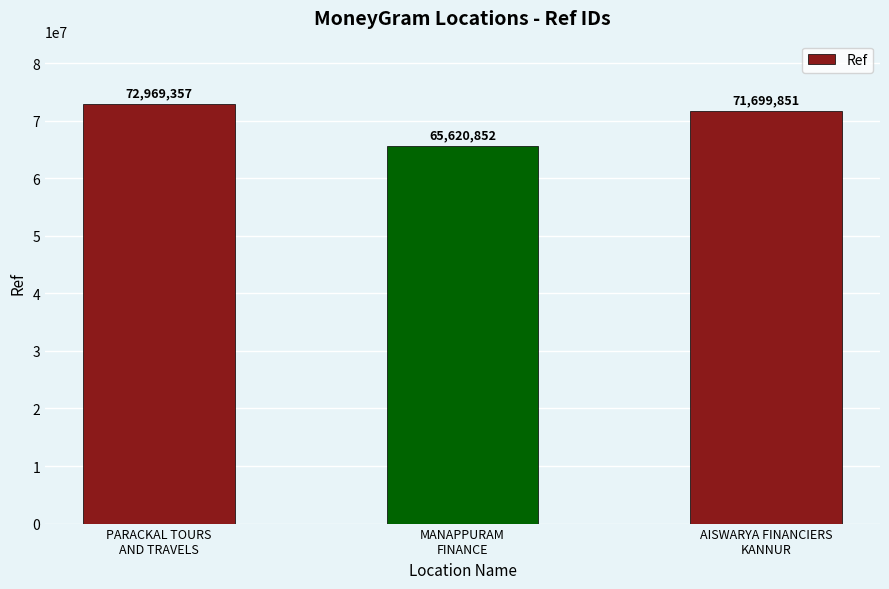

Reading left to right, extract all data points from this chart.

PARACKAL TOURS
AND TRAVELS=72969357	MANAPPURAM
FINANCE=65620852	AISWARYA FINANCIERS
KANNUR=71699851